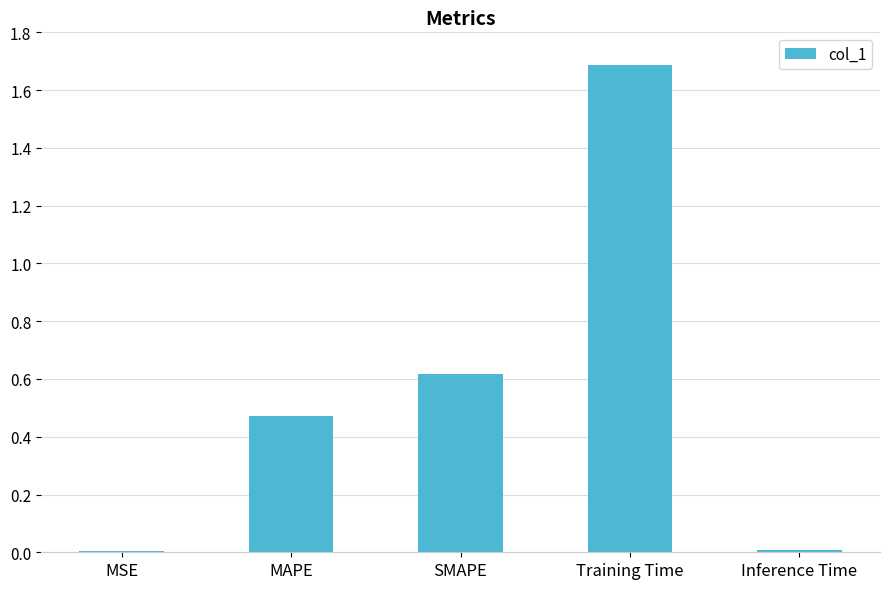

Which category has the highest value across all series?

Training Time